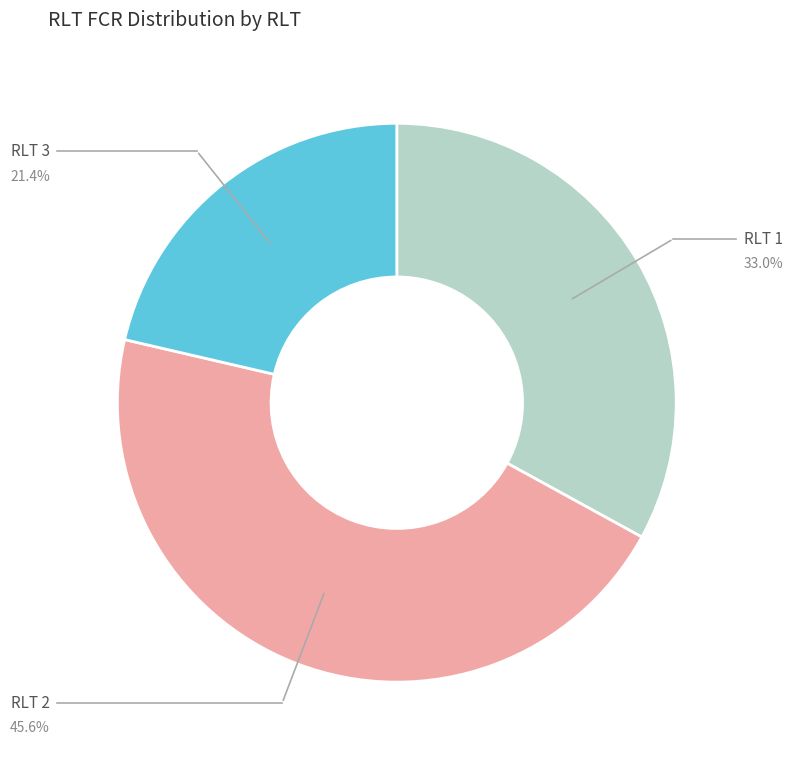

Does any single category account for the majority?

No